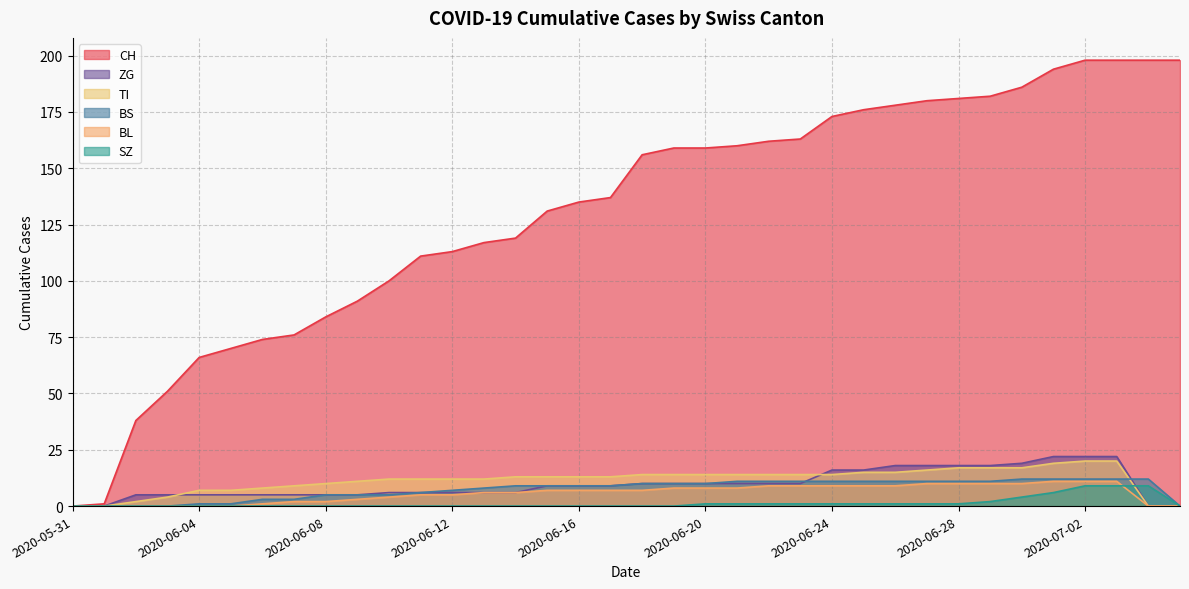

What are all the series names shown in the legend?

CH, ZG, TI, BS, BL, SZ